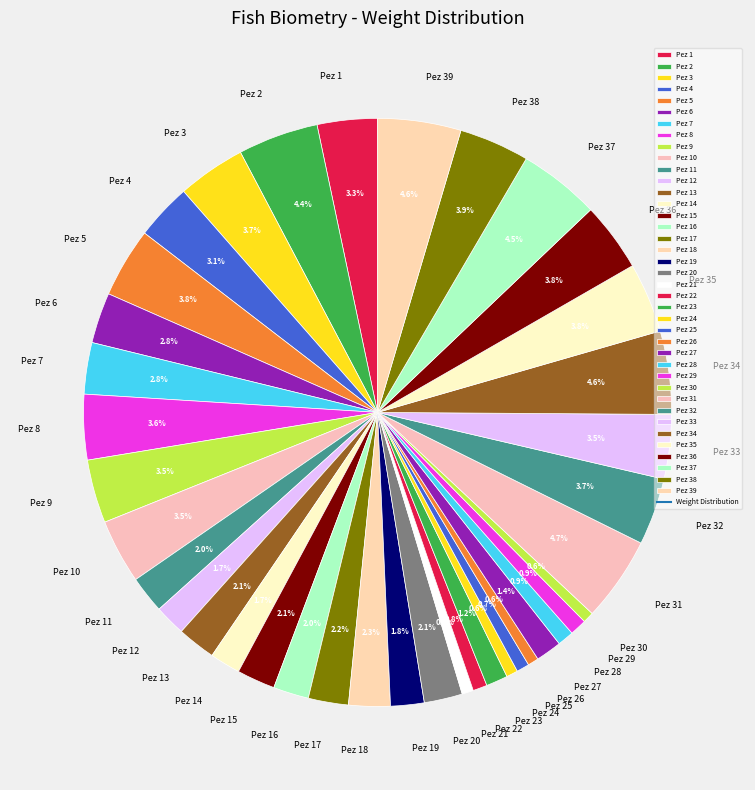

What is the ratio of the value at Pez 7 to the value at Pez 5?

0.7